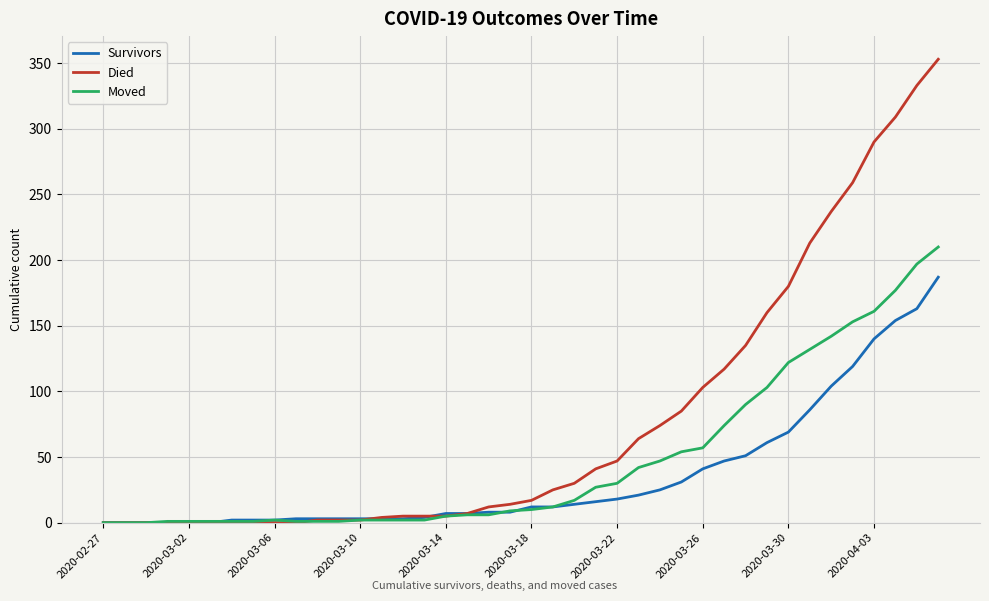

Which series has the widest spread of values?

Died